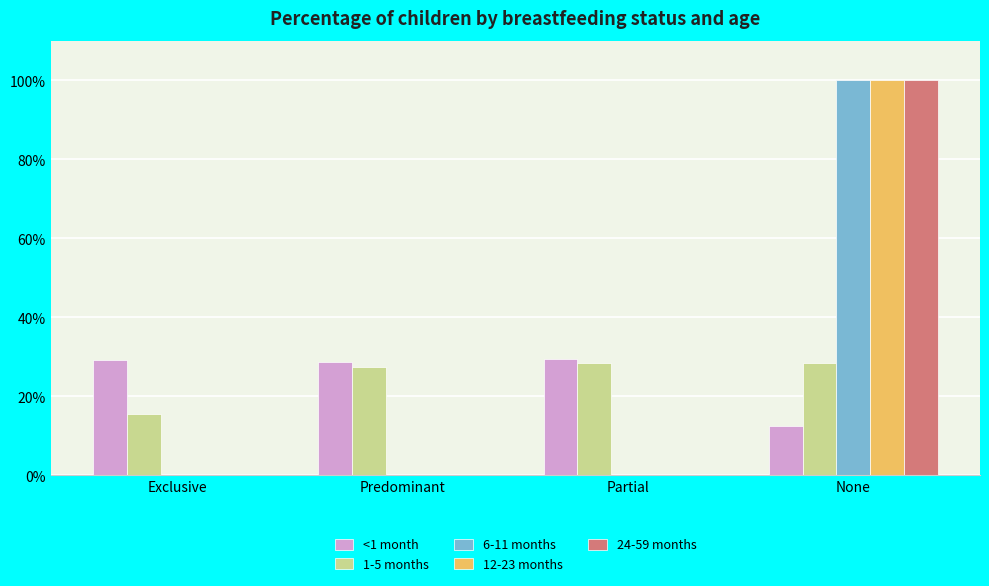

Count the 6-11 months values in the range 0 to 1.

4